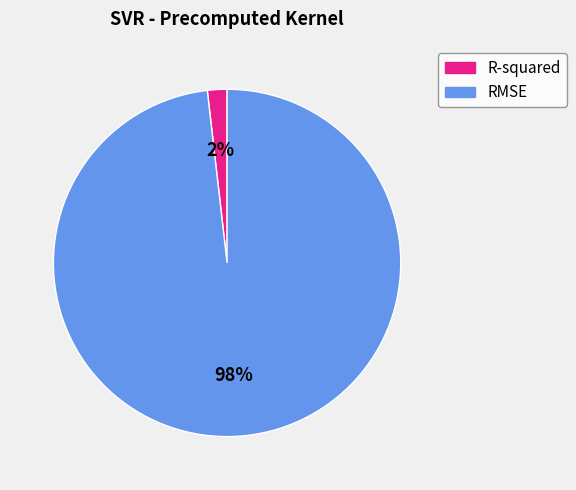

What percentage is the RMSE slice, to the nearest percent?

98%